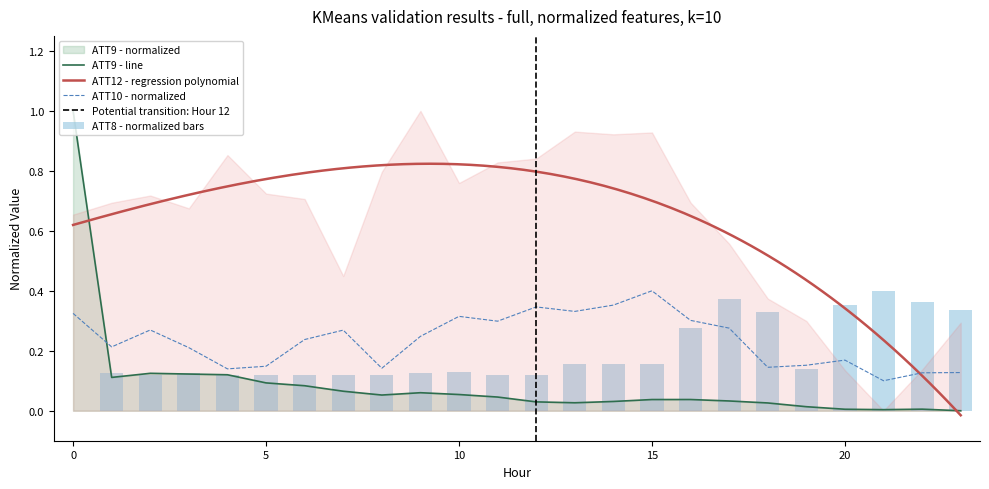

What is the maximum value for ATT9 - line?

1.0